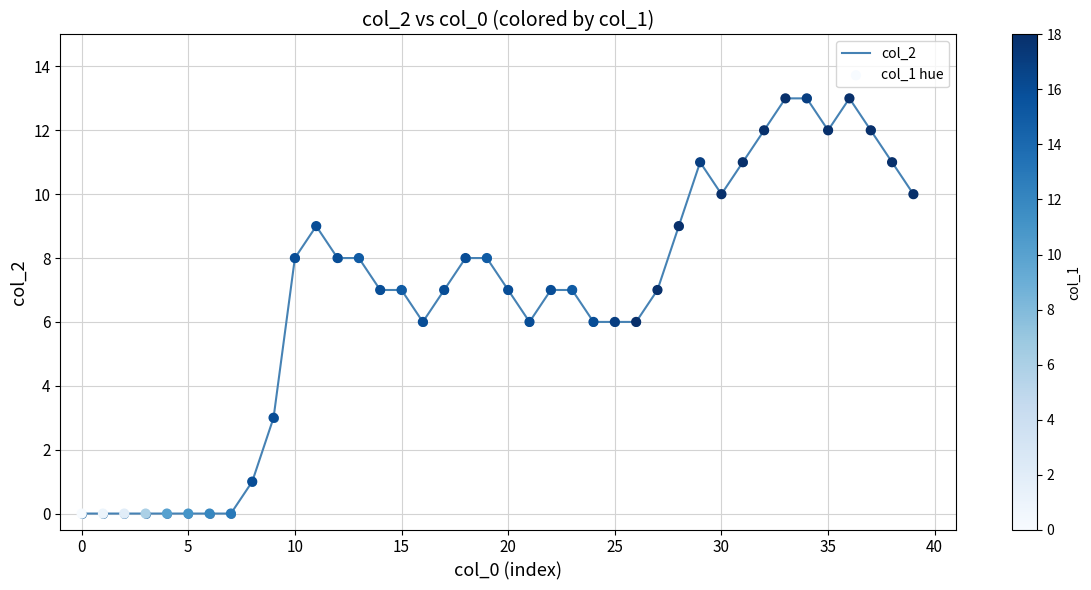

What is the maximum value shown in the chart?

13